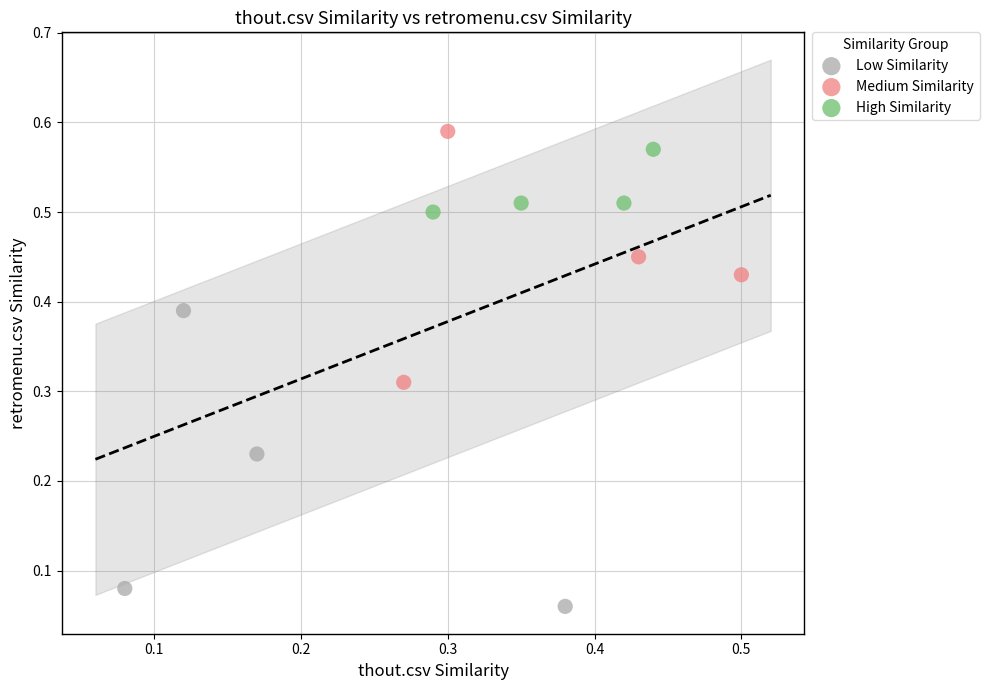

Which series has the largest Y range (max minus min)?

Low Similarity